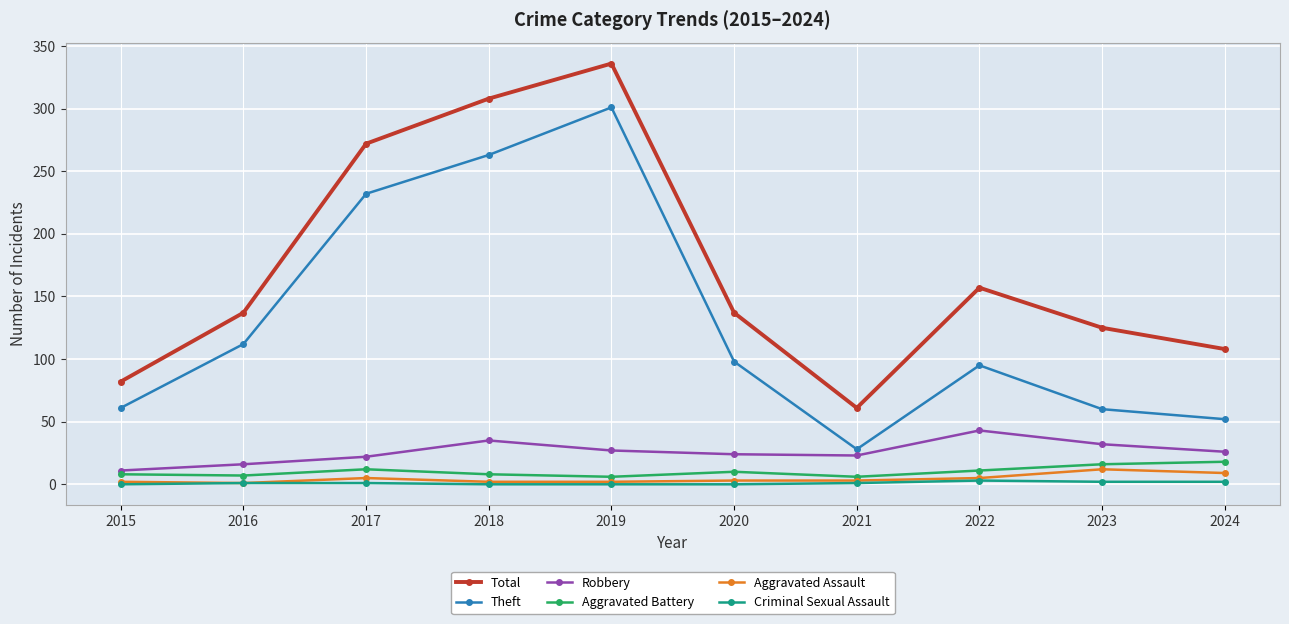

What value does the Theft series have at 2015, to the nearest 10?

60